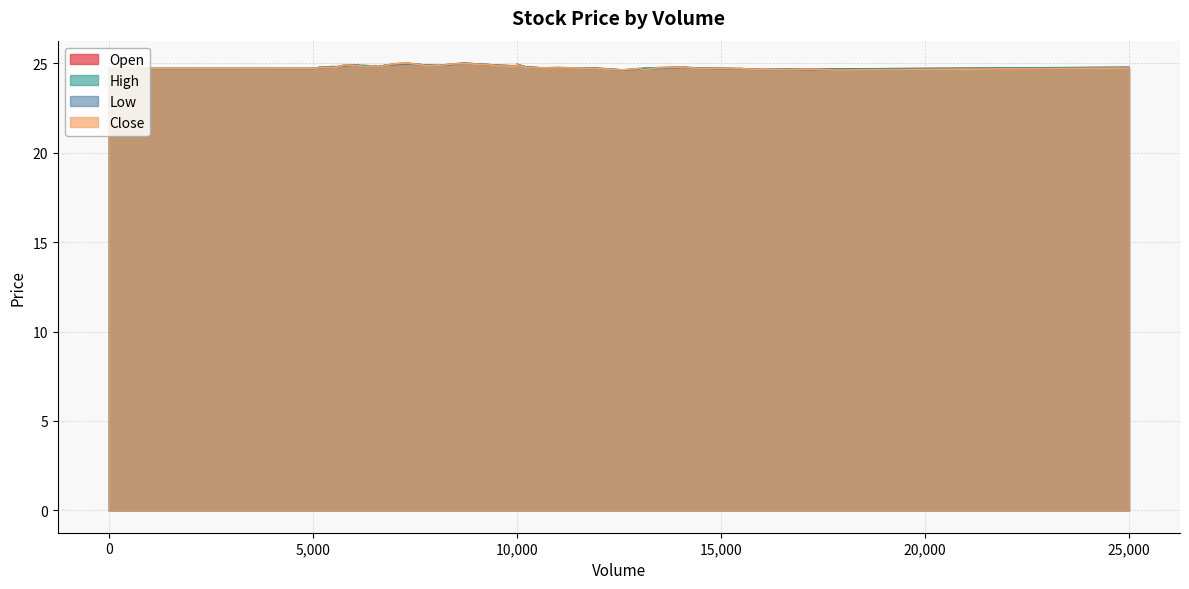

List the labels in order of Open value, smallest first.

12600, 16000, 17200, 16600, 17800, 13000, 15500, 0, 15000, 13100, 5000, 13500, 11400, 14500, 10600, 11800, 11000, 5500, 25000, 14000, 5200, 5600, 10200, 6600, 6300, 10000, 6400, 8100, 9600, 5800, 7800, 6800, 6000, 9300, 8400, 7600, 7000, 10000, 7300, 8700